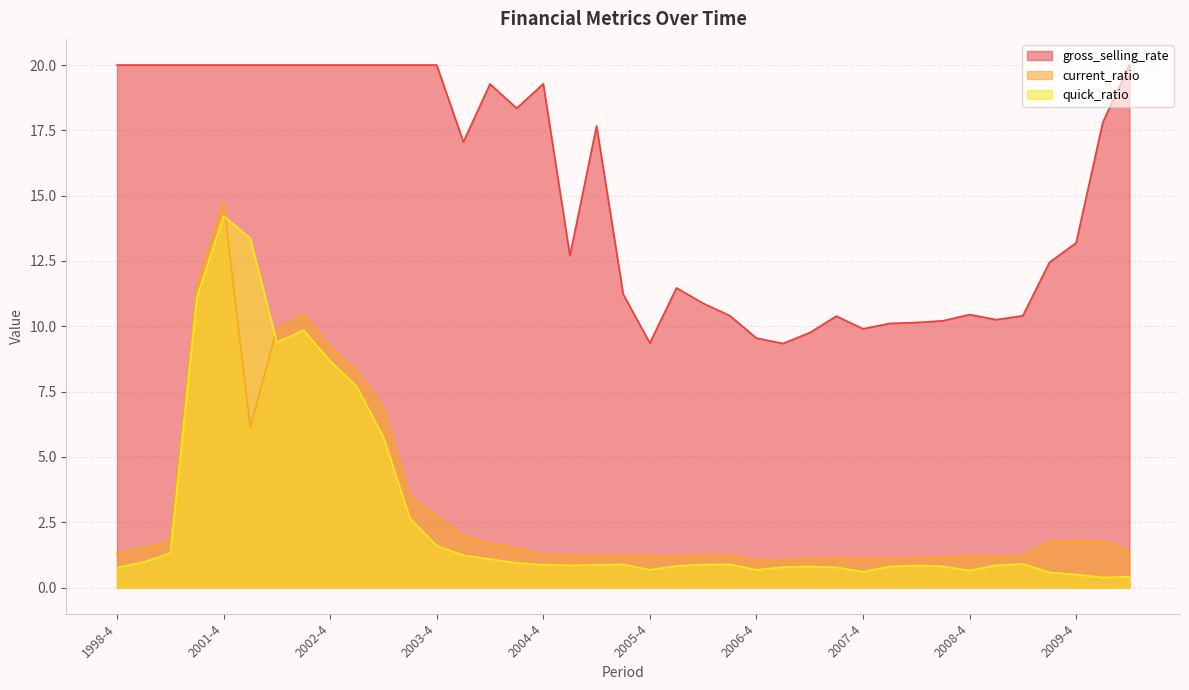

Which label corresponds to the smallest value in the chart?

2010-1